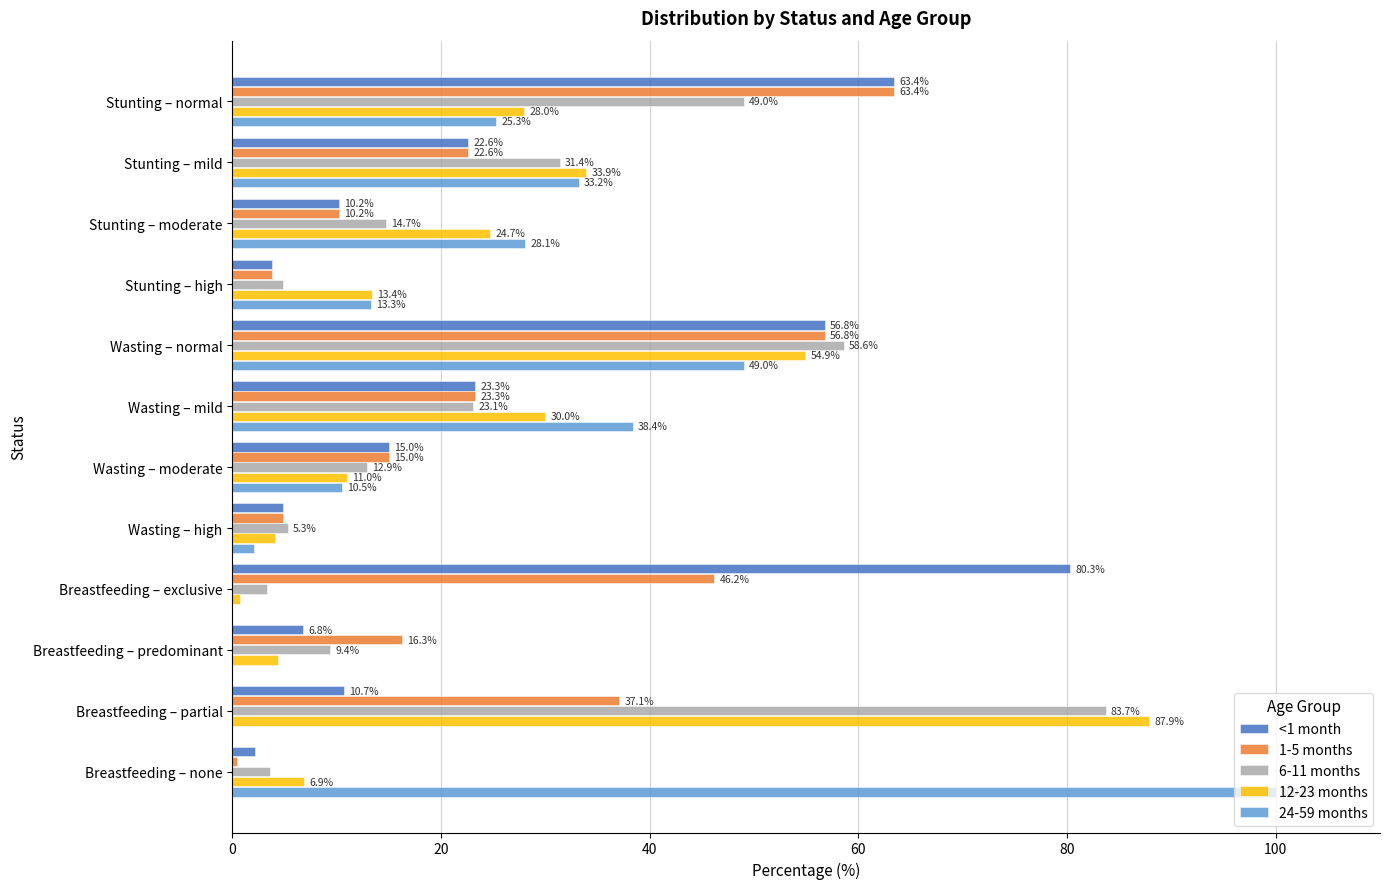

Which series has the largest range (max minus min)?

24-59 months